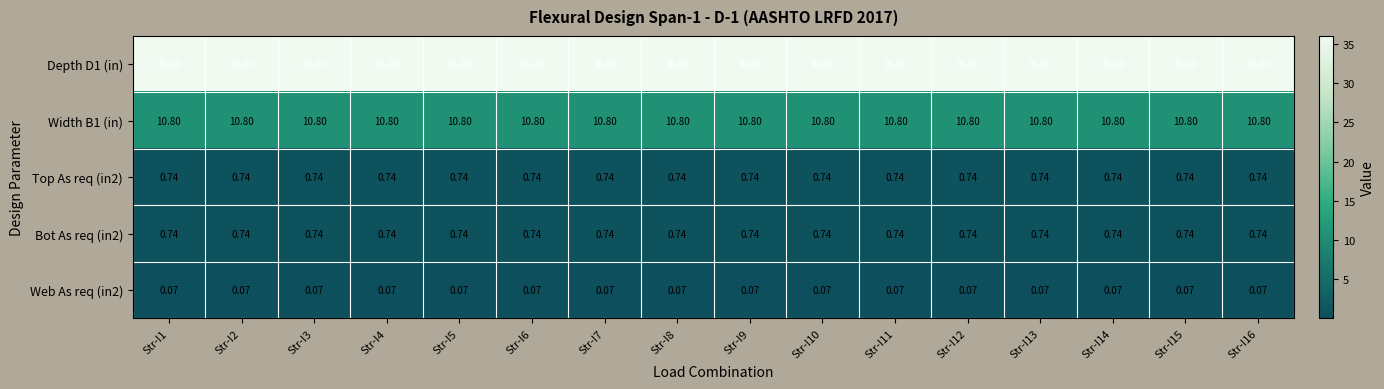

Is the value of Width B1 (in) at Str-I14 greater than the value of Web As req (in2) at Str-I7?

Yes